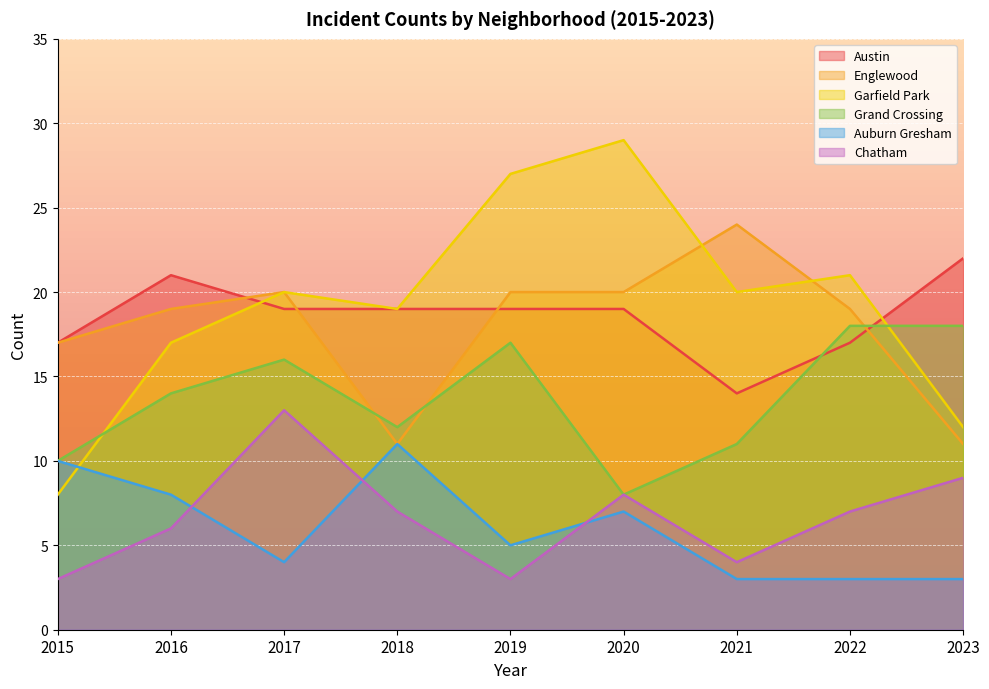

Reading right to left, extract all data points from this chart.

Austin: 22	17	14	19	19	19	19	21	17
Englewood: 11	19	24	20	20	11	20	19	17
Garfield Park: 12	21	20	29	27	19	20	17	8
Grand Crossing: 18	18	11	8	17	12	16	14	10
Auburn Gresham: 3	3	3	7	5	11	4	8	10
Chatham: 9	7	4	8	3	7	13	6	3